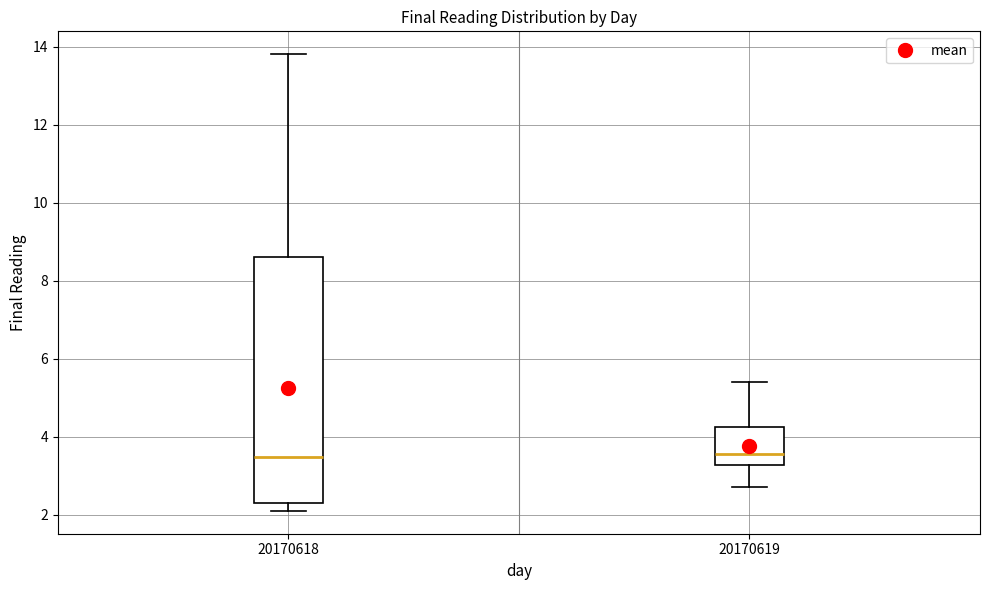

Where is the lower edge of the box at x = 20170618 on the y-axis? The values are not printed on the chart, so give them approximately, as read against the axis.

2.2